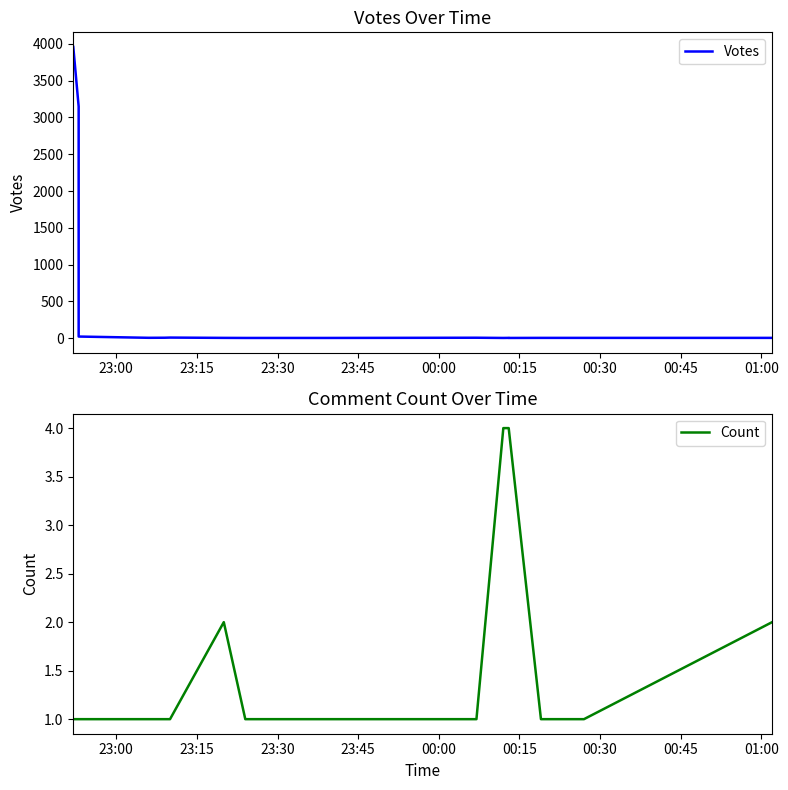

What is the difference between the maximum and minimum values in the Count series?

3